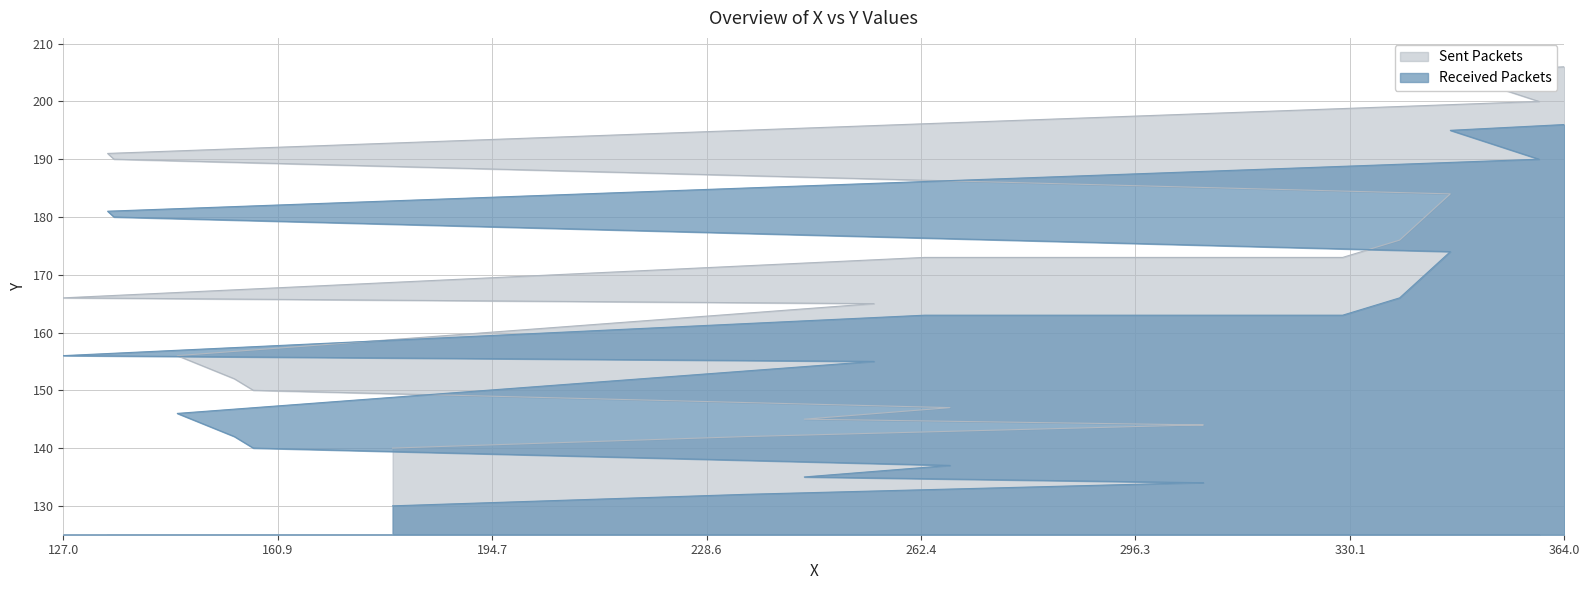

How many data points are above 166?

9